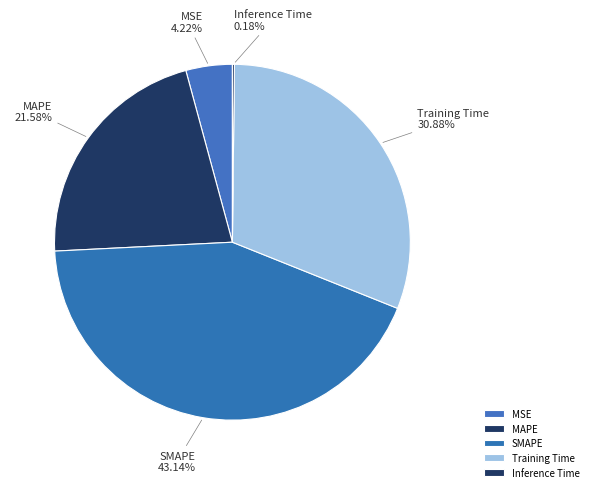

What is the largest slice in the pie chart?

SMAPE